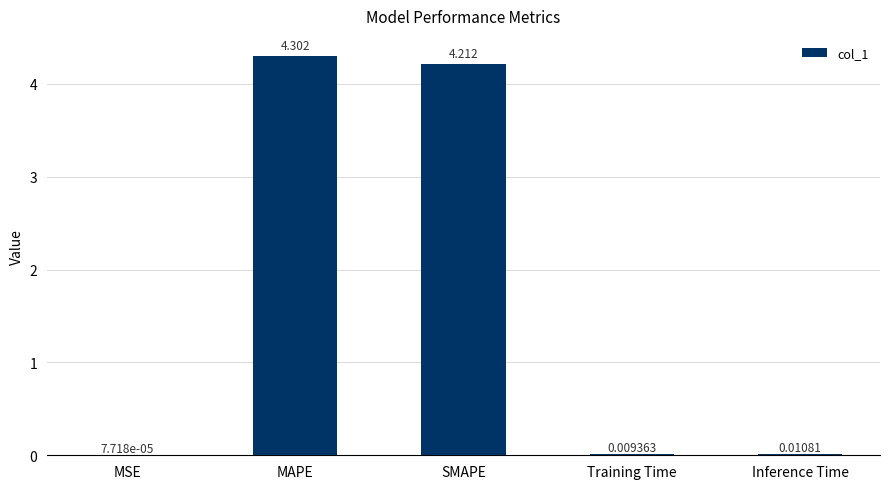

At which category does the chart reach its peak across all series?

MAPE